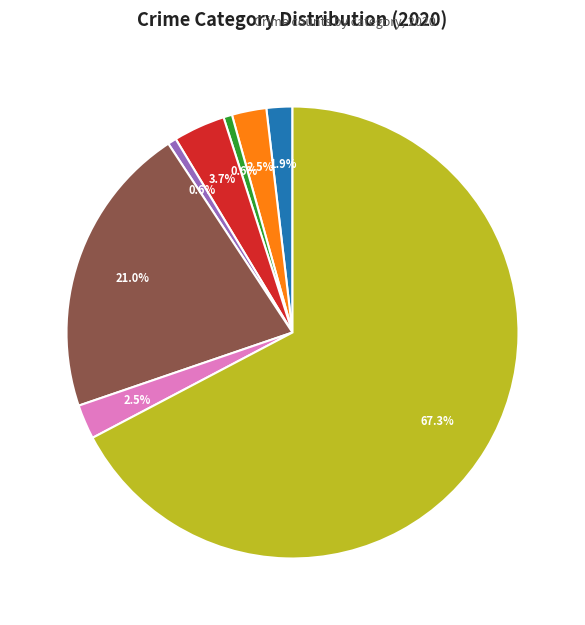

Is there any slice that represents more than half of the pie?

Yes